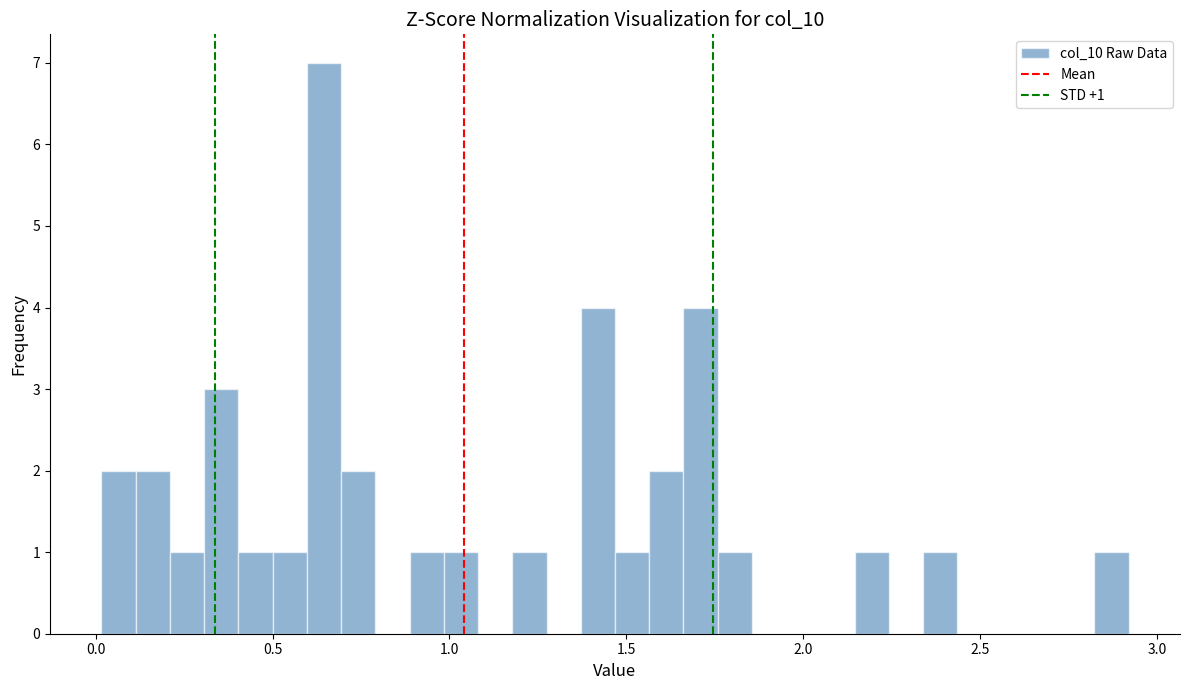

Read against the x-axis, roughly where is the centre of the tallest bar?

0.65